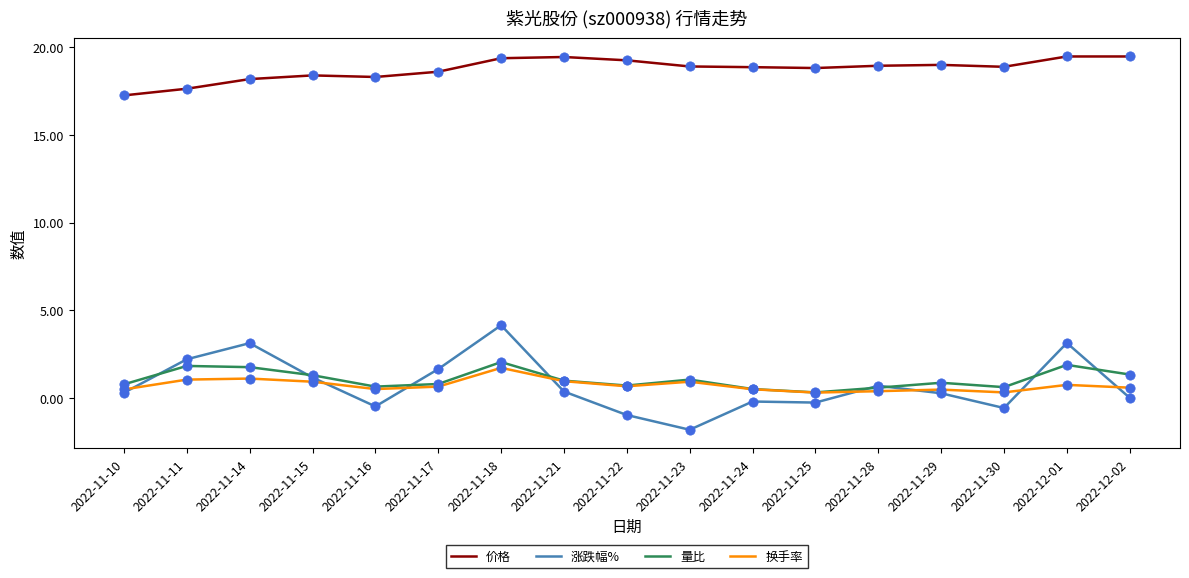

What is the total value across all series at 2022-11-18?

27.3